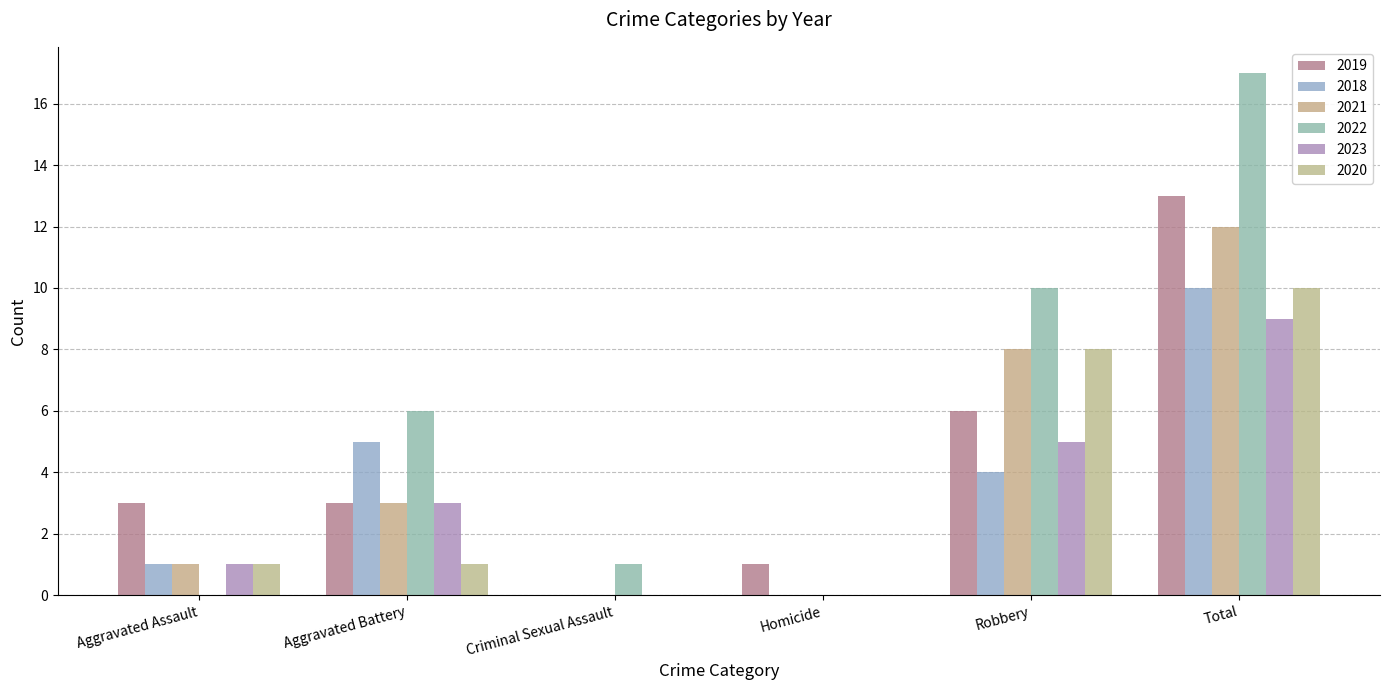

List the labels in order of 2022 value, smallest first.

Aggravated Assault, Homicide, Criminal Sexual Assault, Aggravated Battery, Robbery, Total